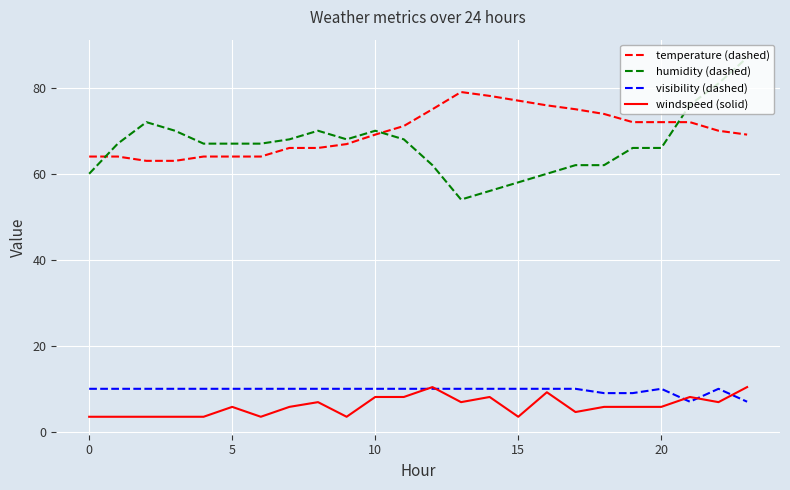

What is the lowest value of the temperature (dashed) series?

63.0